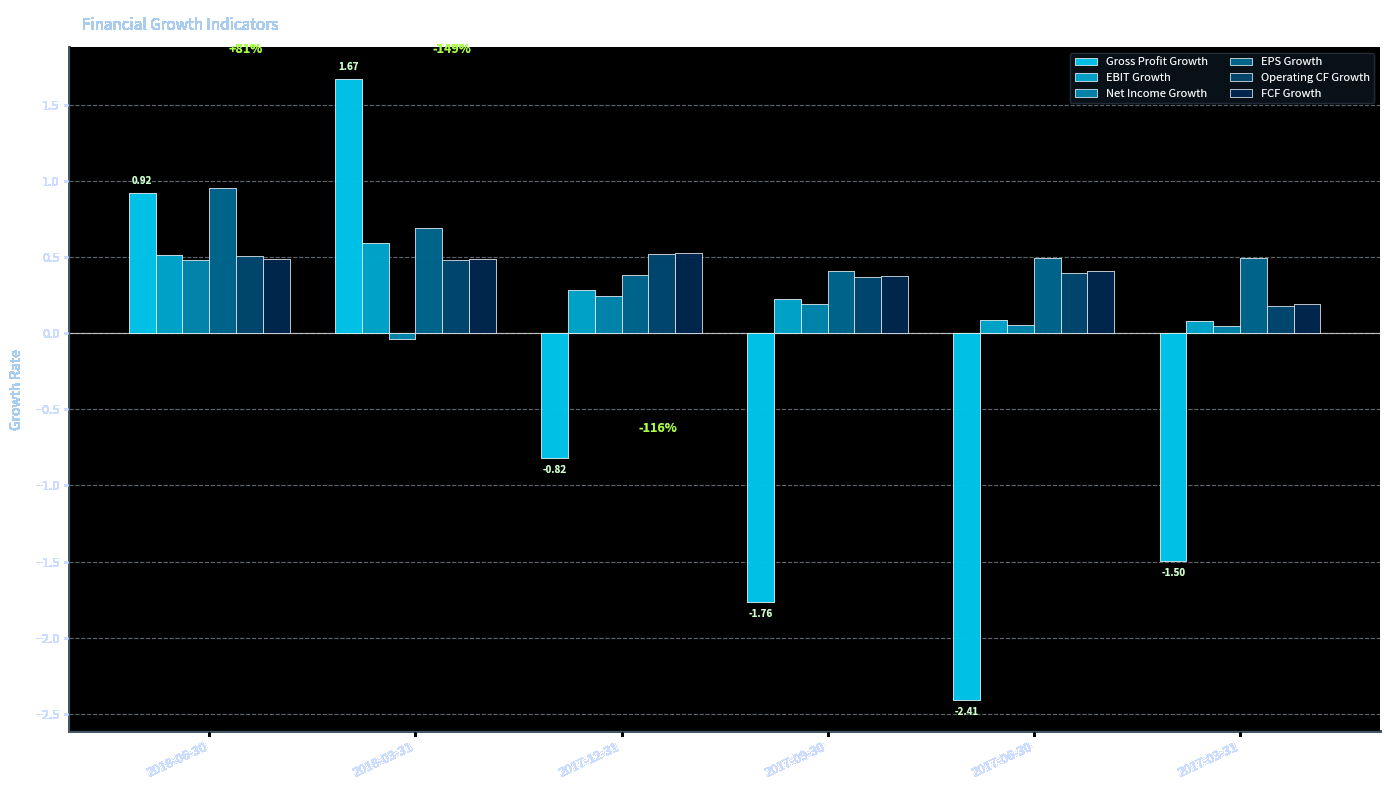

Does the chart contain any negative values?

Yes